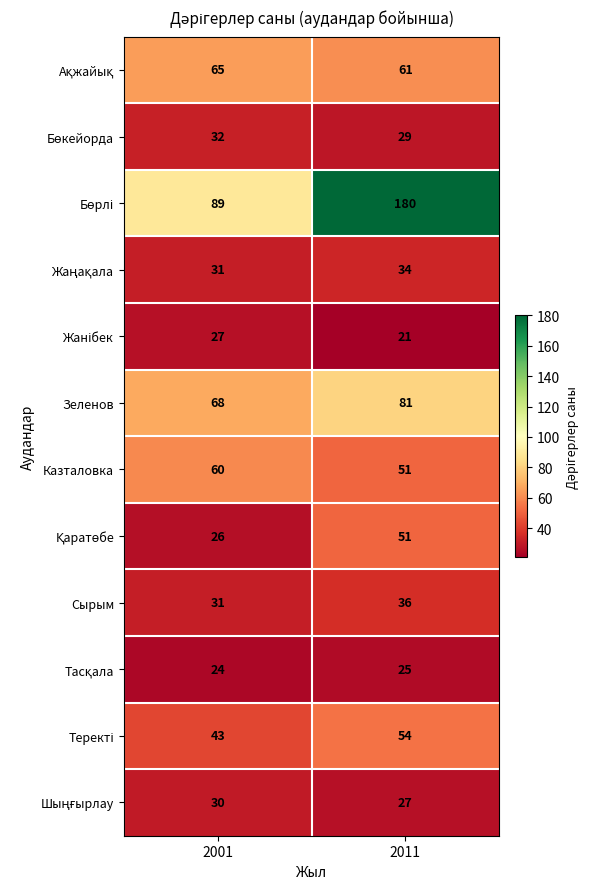

What is the difference between the highest and lowest values at 2011?

159